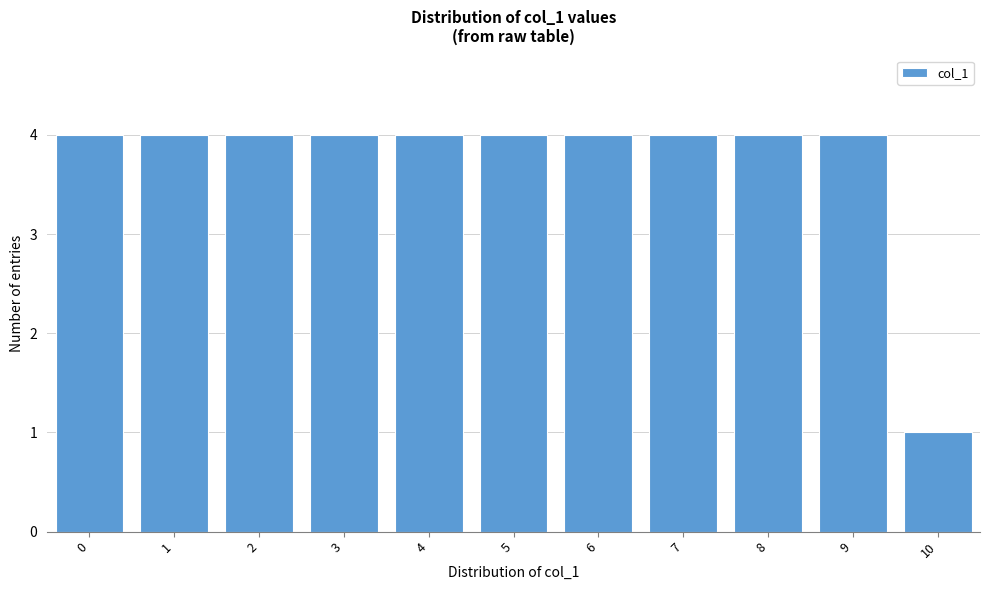

Reading left to right, extract all data points from this chart.

0=4	1=4	2=4	3=4	4=4	5=4	6=4	7=4	8=4	9=4	10=1